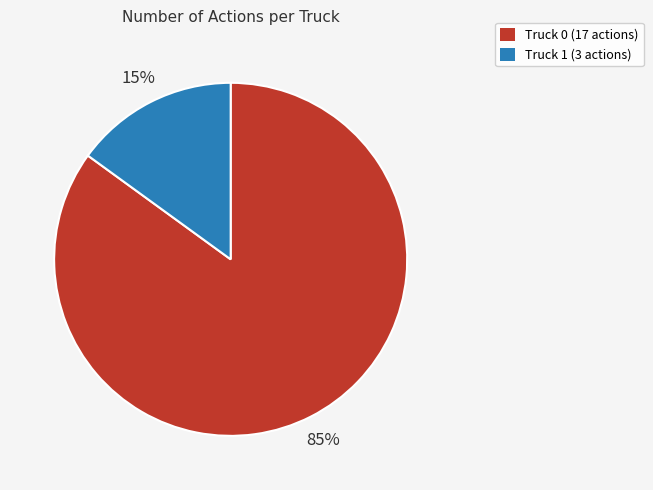

Approximately how many times larger is the value at Truck 0 (17 actions) compared to Truck 1 (3 actions)?

5.7